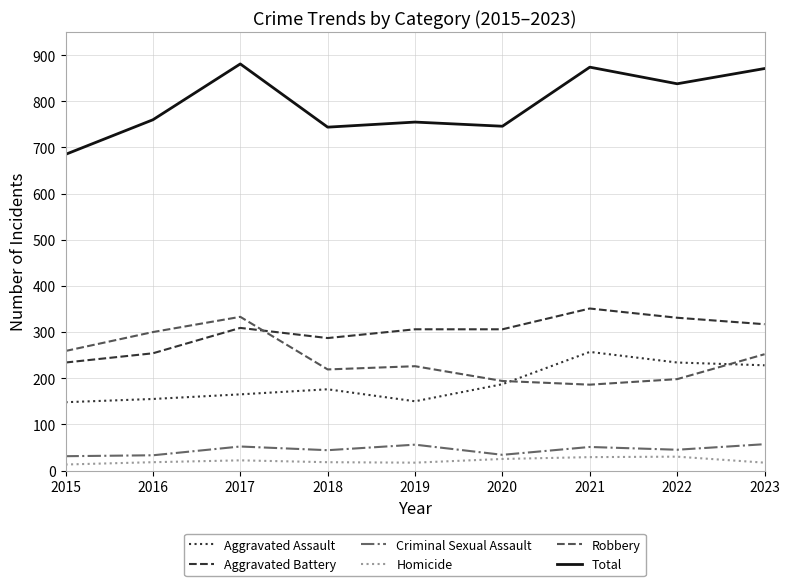

True or false: Aggravated Battery and Homicide cross at least once.

False